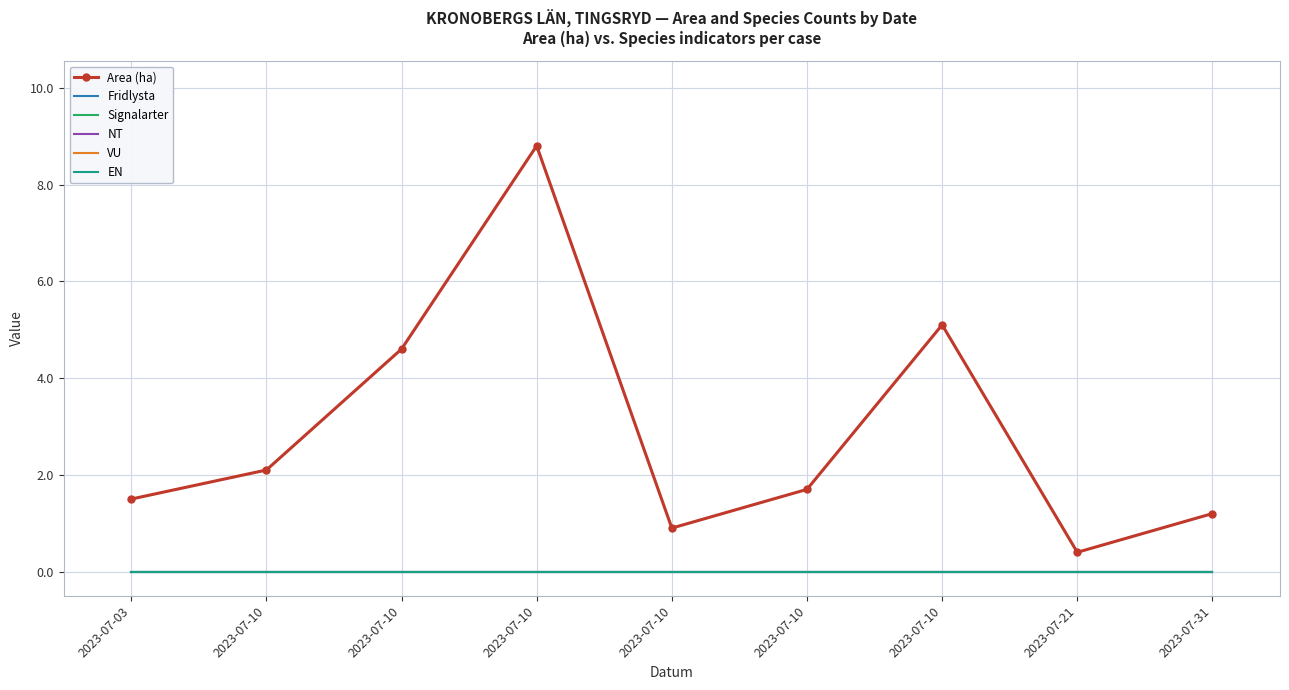

True or false: VU and EN cross at least once.

False